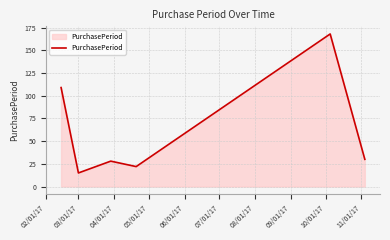

Reading left to right, what are all the values shown in this chart?

109	15	28	22	168	30